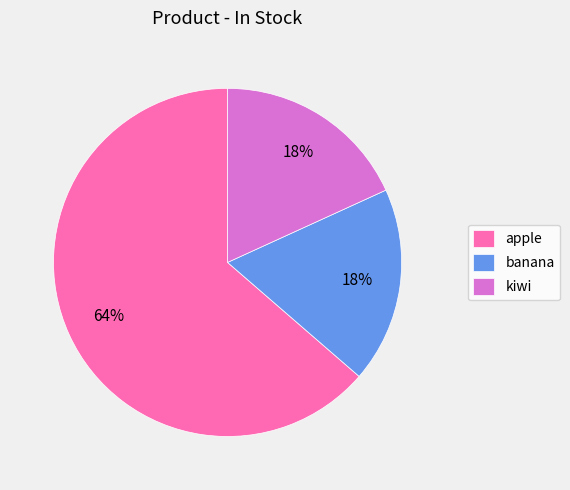

Is it true that apple is 51% of the pie?

False